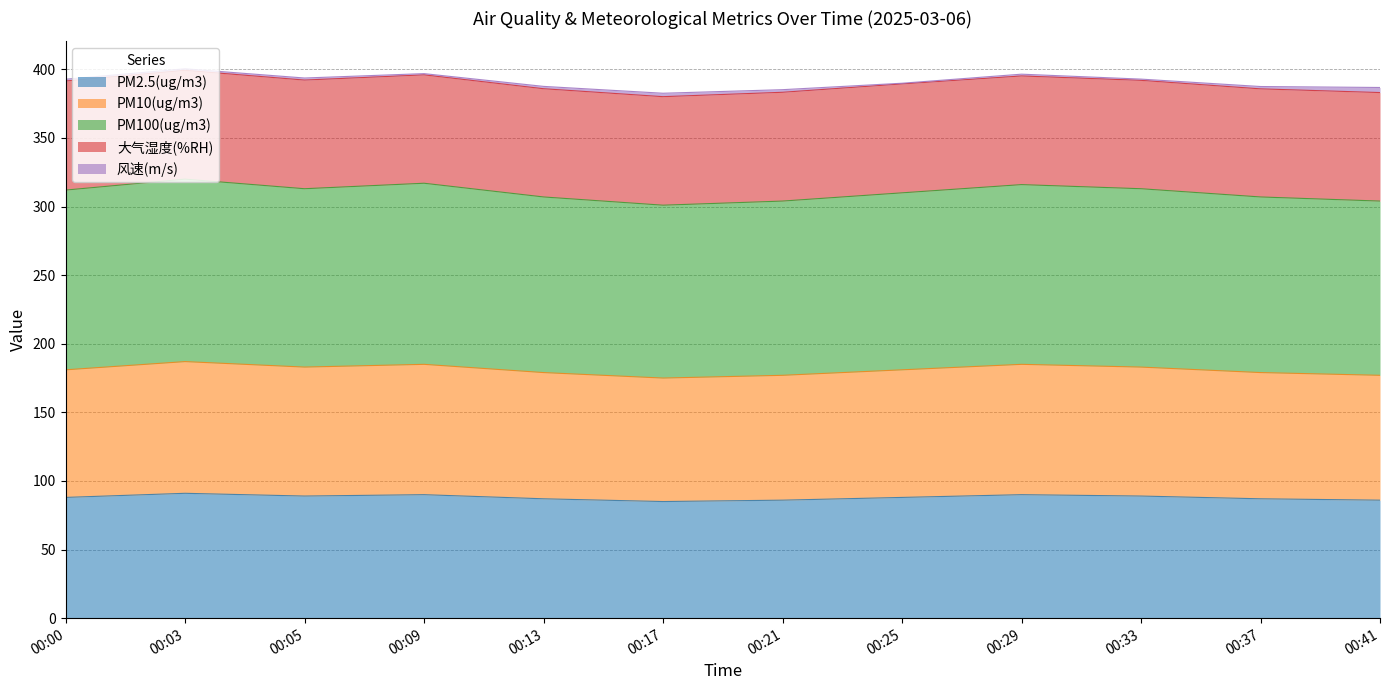

The PM2.5(ug/m3) series shows 29.9 at 00:00. True or false?

False